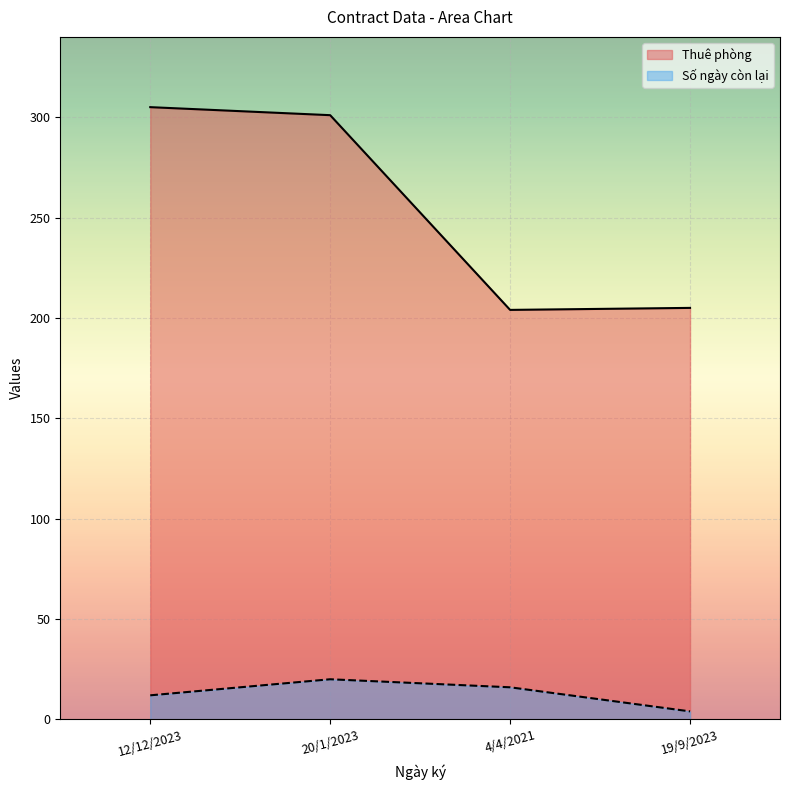

At which category does Số ngày còn lại reach its first local peak?

20/1/2023